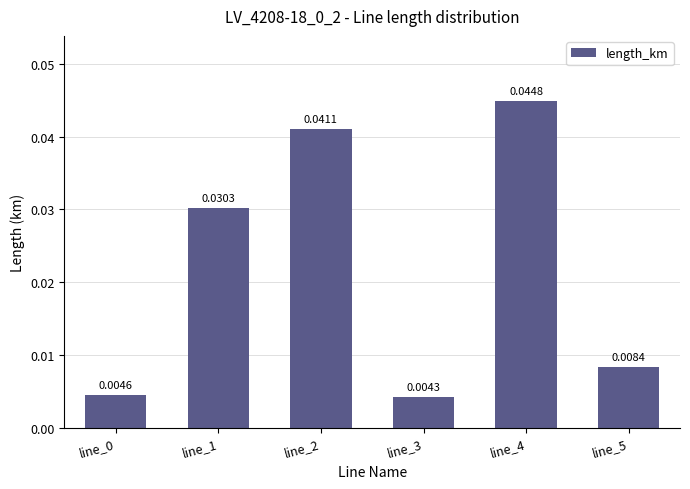

At which label is the value closest to 0?

line_3